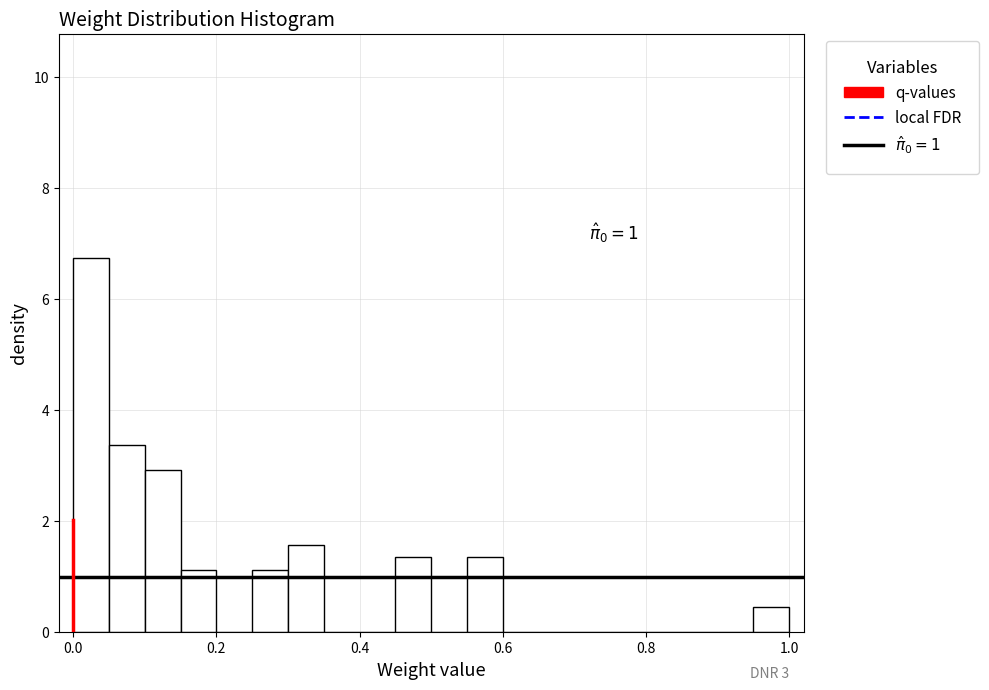

Around what value on the x-axis is the tallest bar? Give the approximate position of its centre, as read against the axis.

0.02